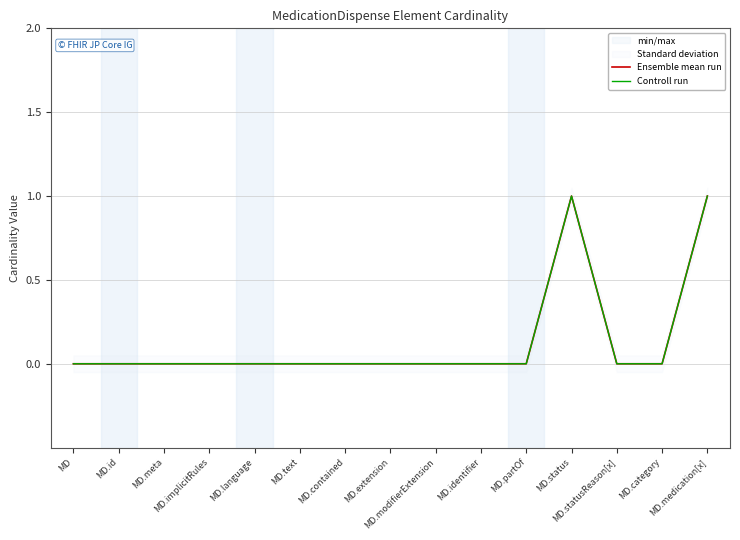

At which category does Controll run reach its first local peak?

MD.status